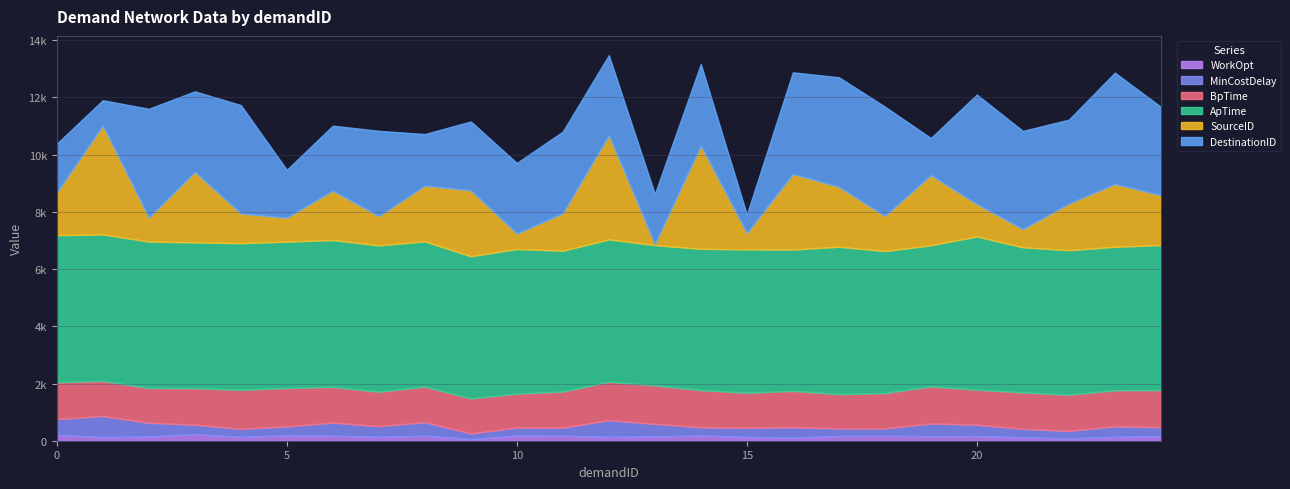

Where is the first local maximum for DestinationID?

2